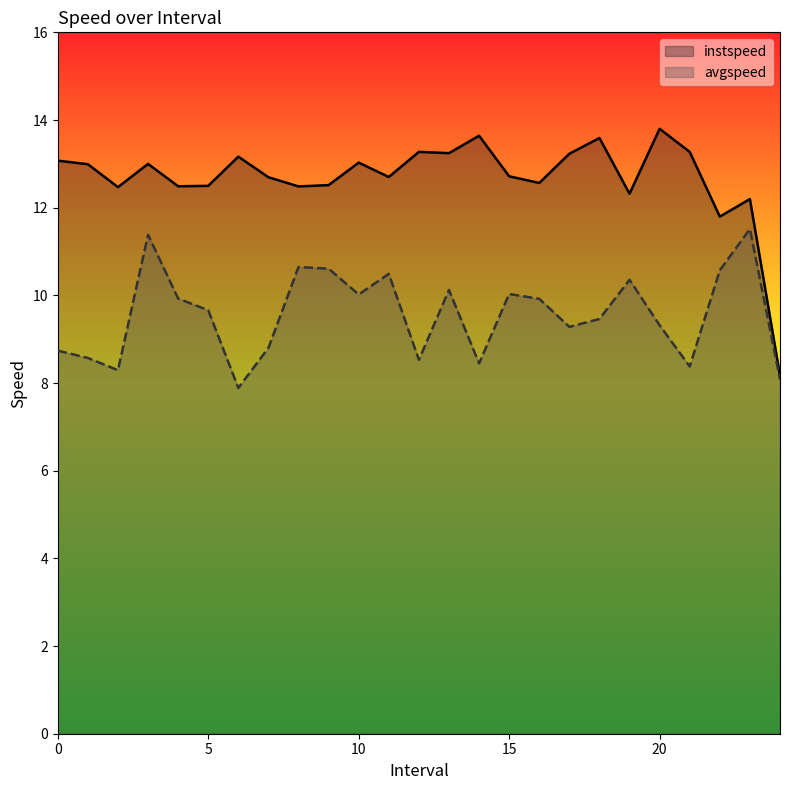

What is the sum of the instspeed values at 18.0 and 16.0?

26.2